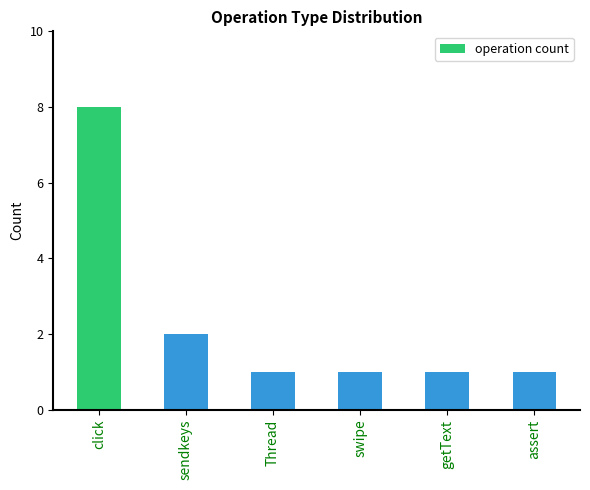

Is it true that the value at getText is 1?

True